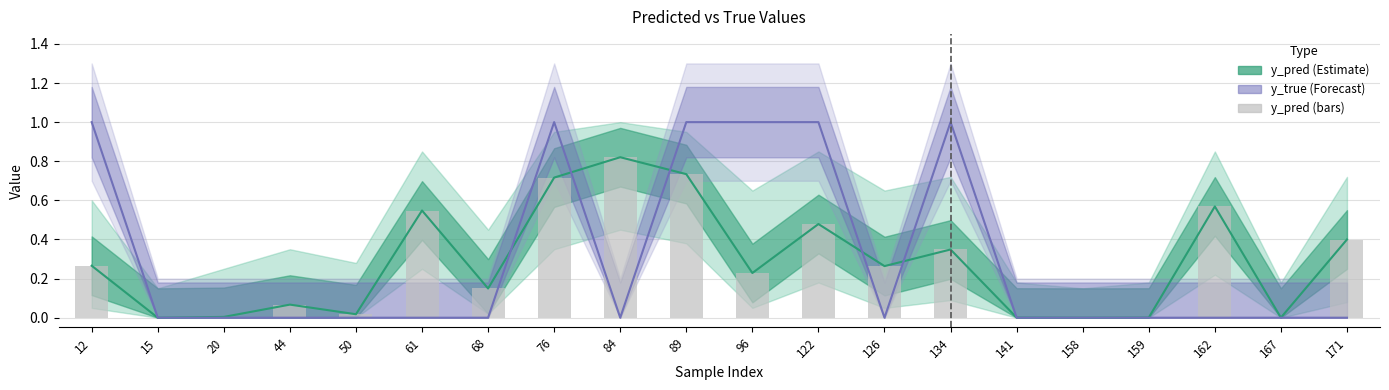

The value of y_pred (Estimate) at 96 is 0.3. True or false?

False